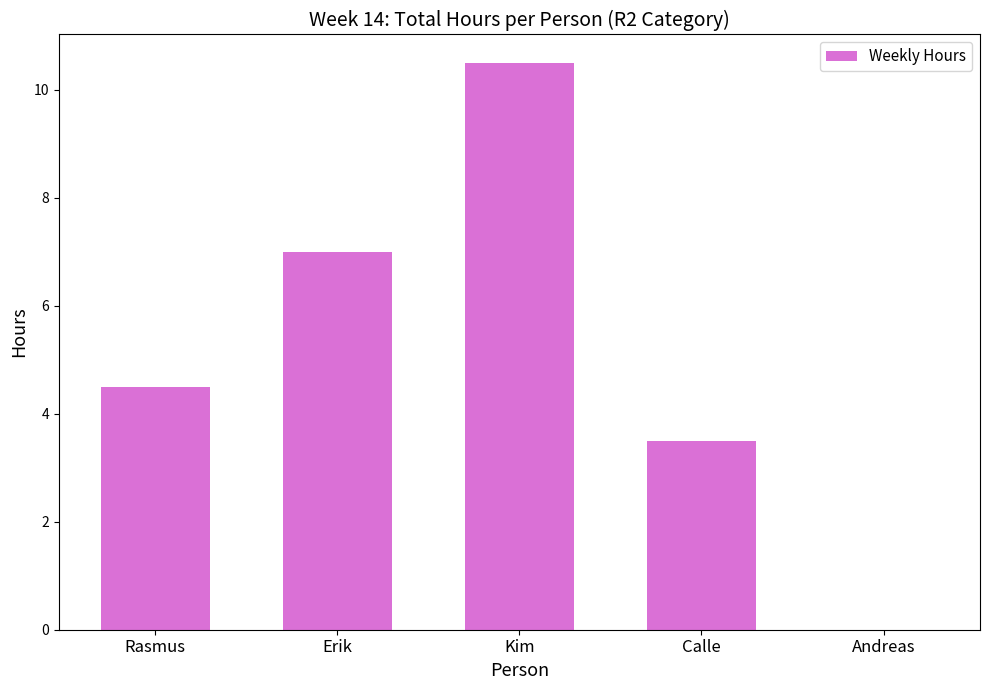

Which has a higher value, Calle or Kim?

Kim